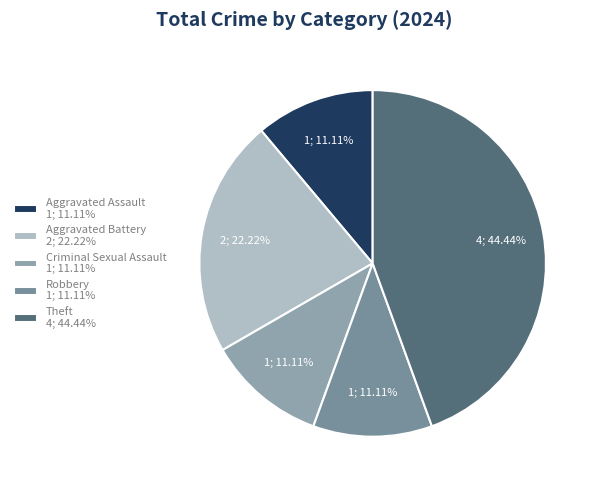

To the nearest percent, what is the average slice percentage?

20%